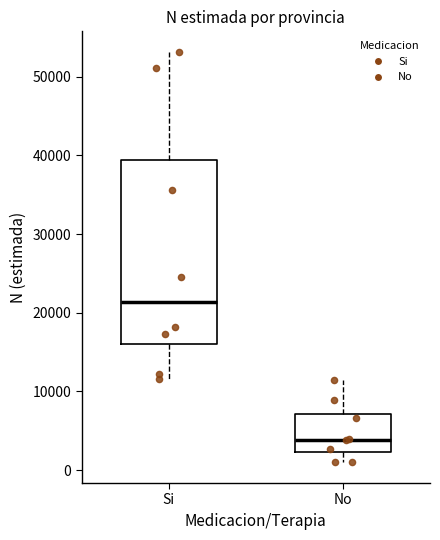

Which box's median line is the highest?

Si